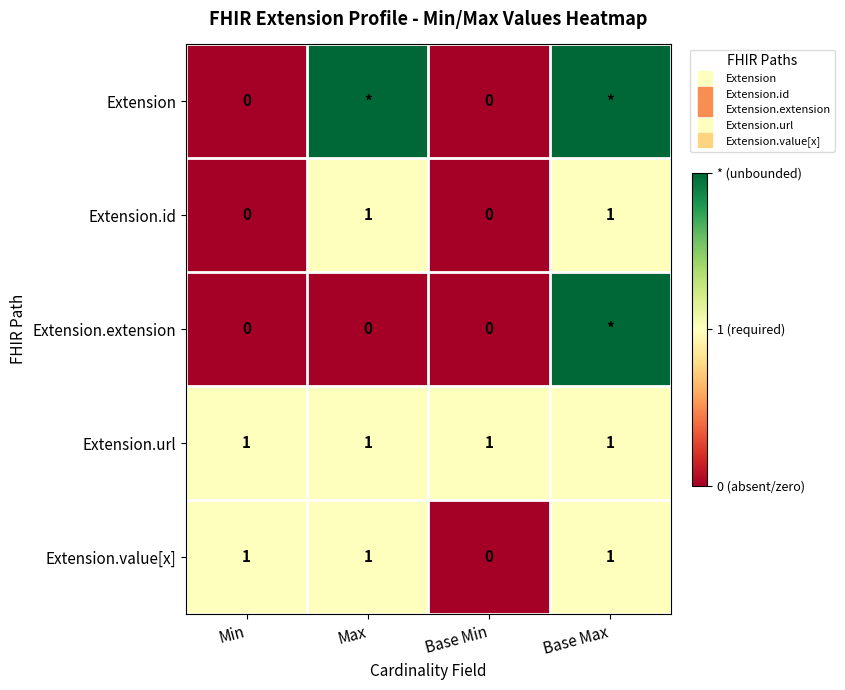

How many Extension.value[x] values are between 1 and 2?

3